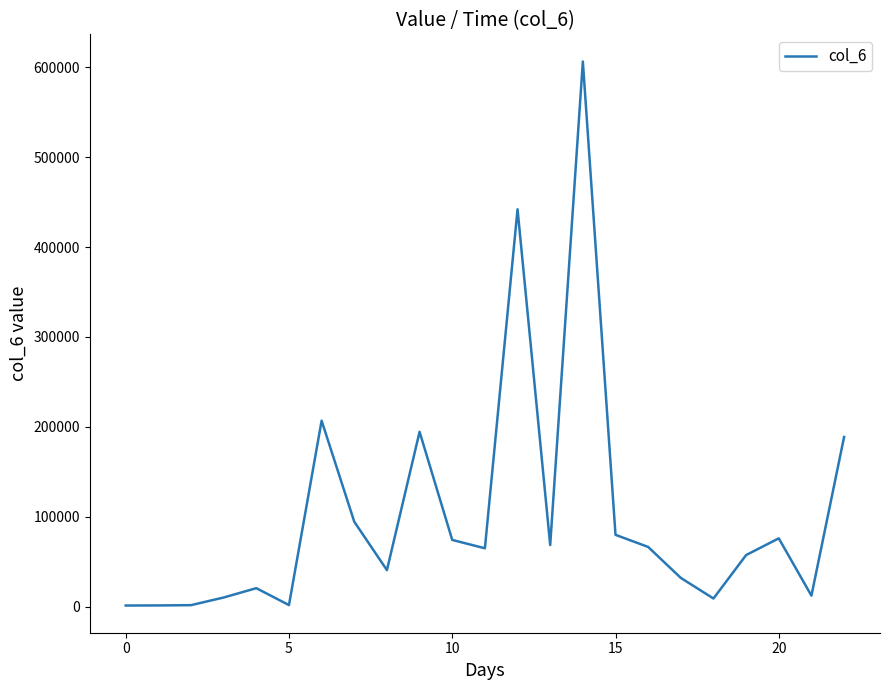

What is the maximum value shown in the chart?

606470